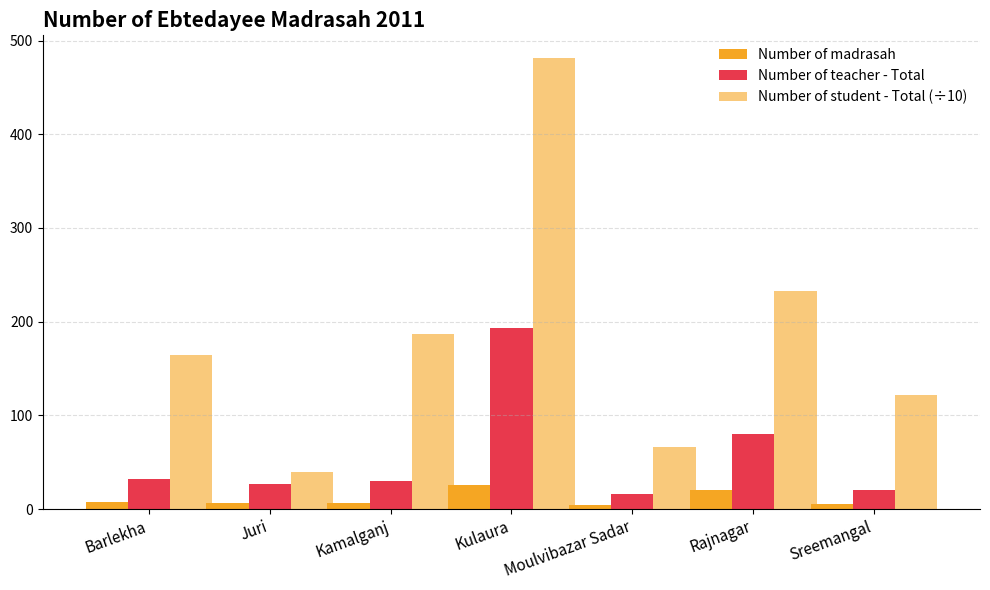

How many bars are there in total?

21